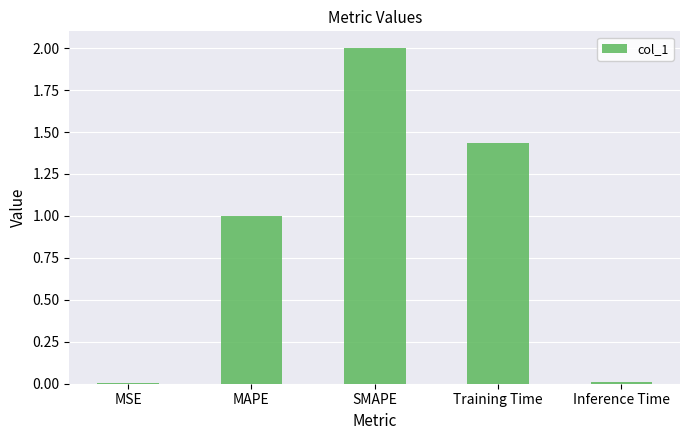

What is the maximum value shown in the chart?

2.0